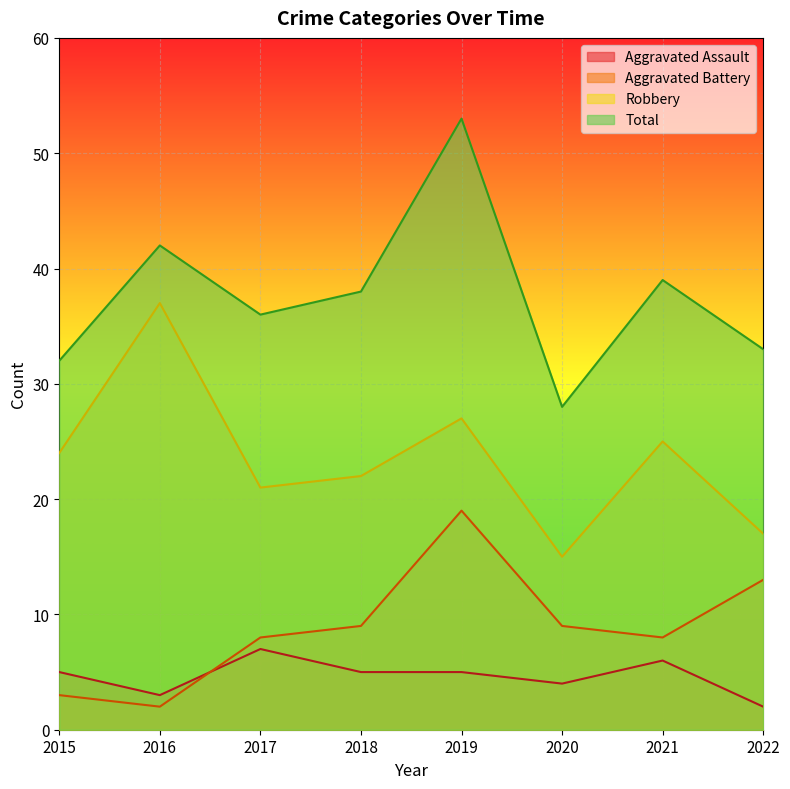

At which label is Robbery closest to 26?

2019